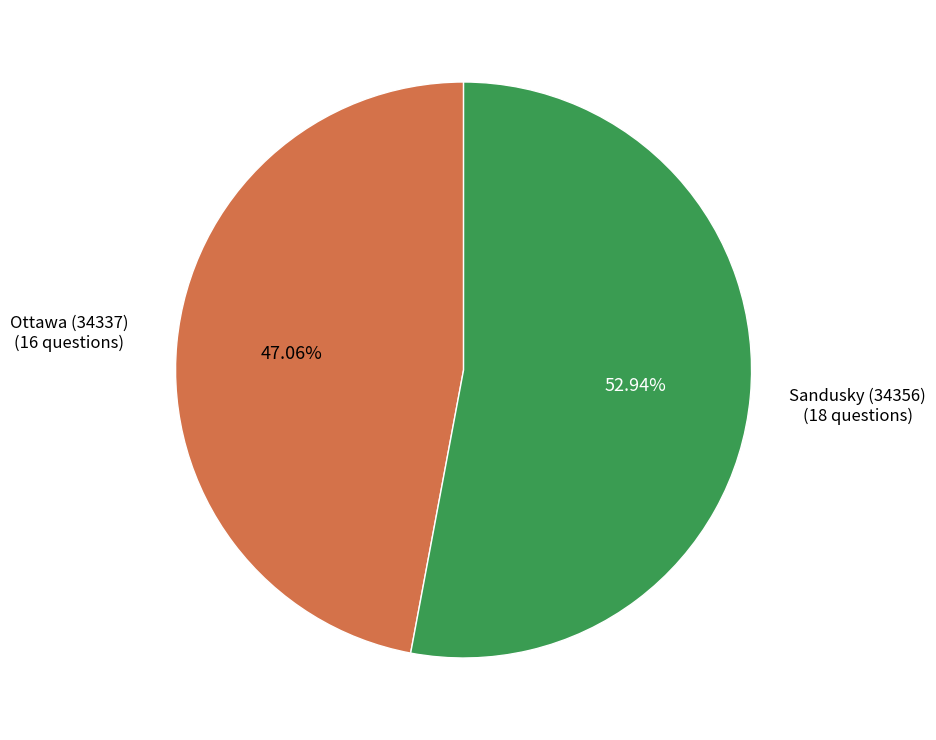

What is the ratio of the value at Ottawa (34337) to the value at Sandusky (34356)?

0.9